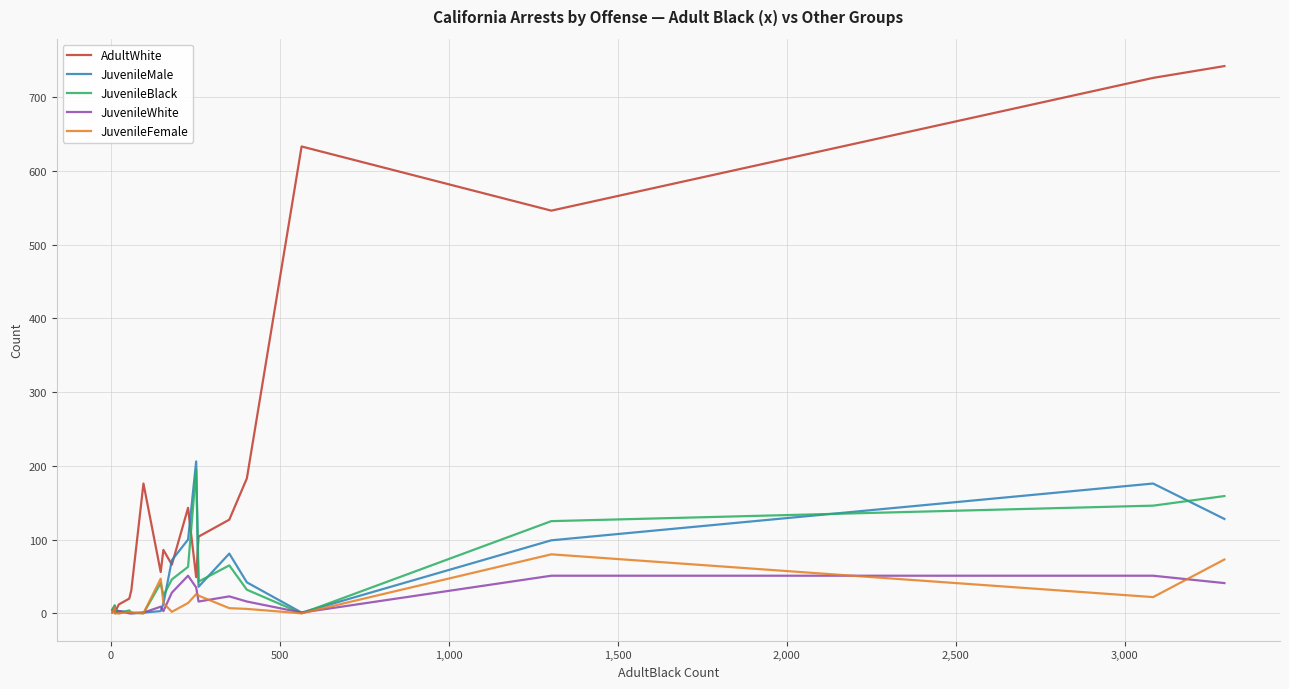

True or false: AdultWhite and JuvenileBlack cross at least once.

True